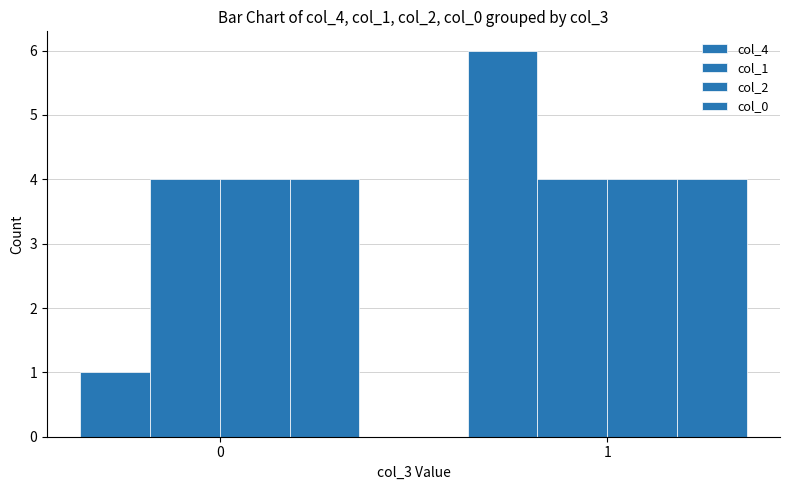

What is the smallest value displayed?

1